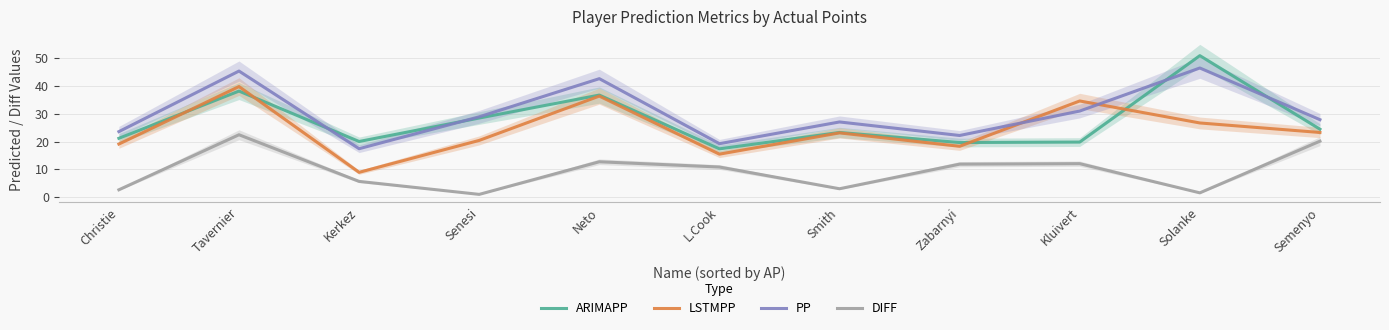

Between Senesi and Tavernier, which is larger?

Tavernier